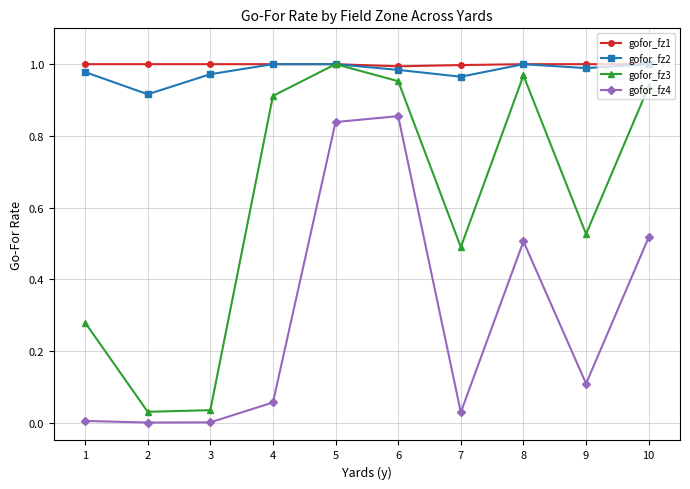

True or false: gofor_fz4 and gofor_fz1 intersect in this chart.

False